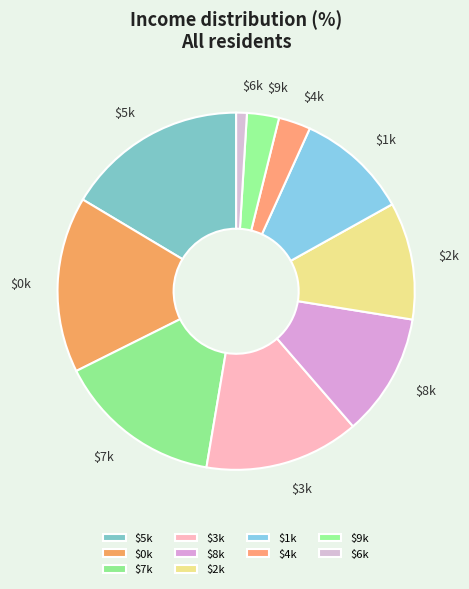

Is $3k the majority of the pie?

No